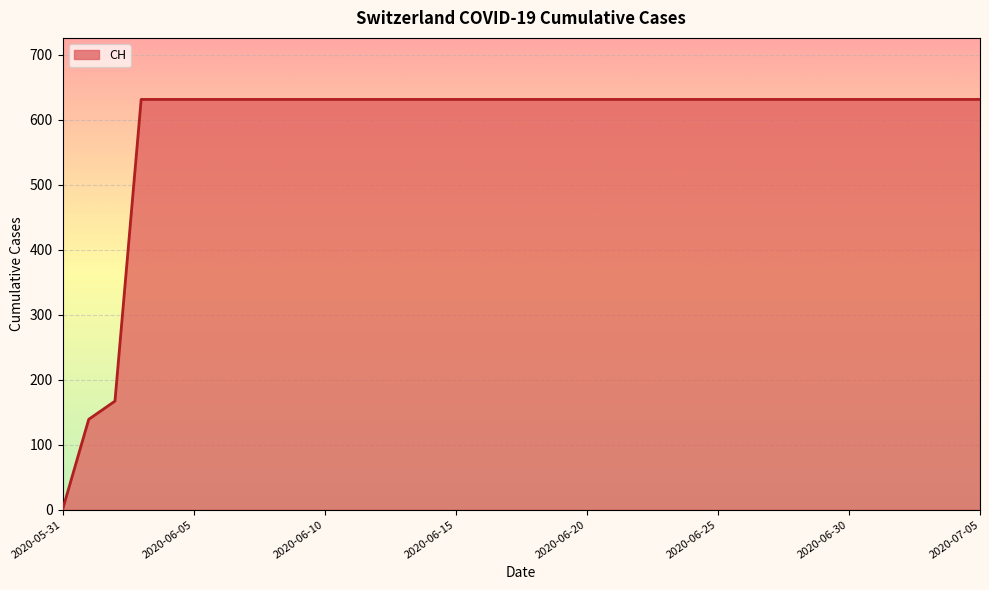

What is the difference between the maximum and minimum values?

631